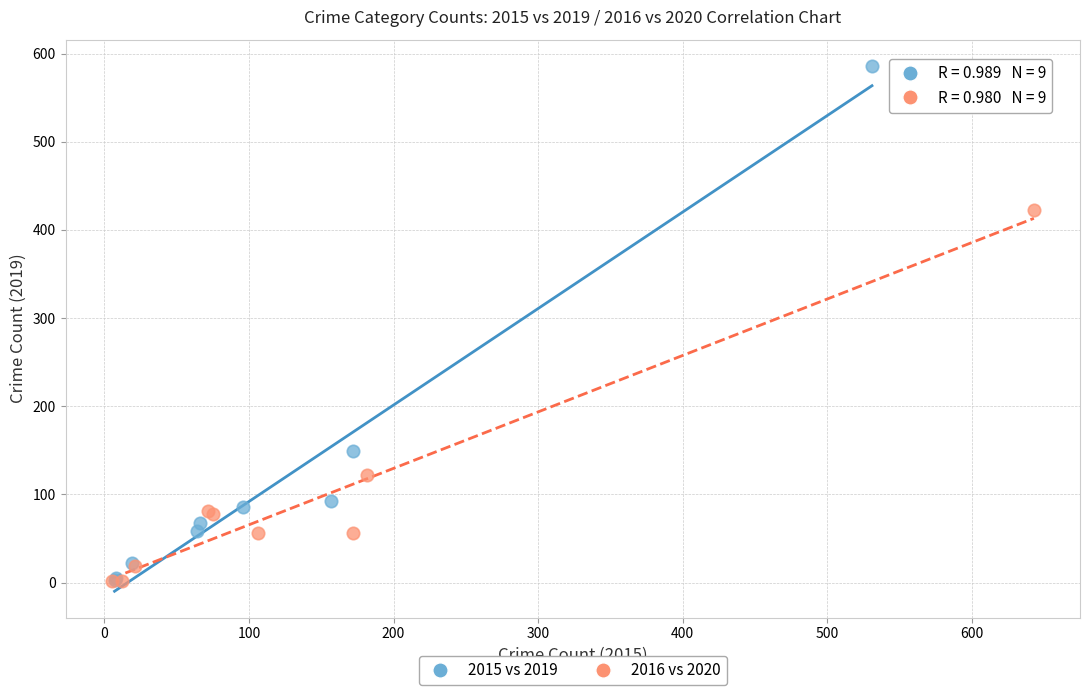

Which series has the largest Y range (max minus min)?

2015 vs 2019